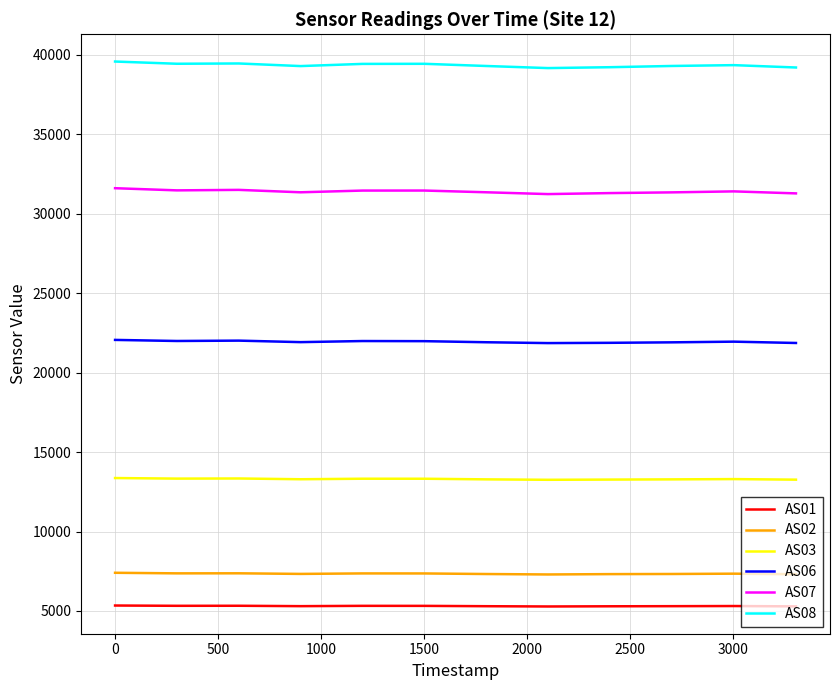

What is the greatest value displayed?

39570